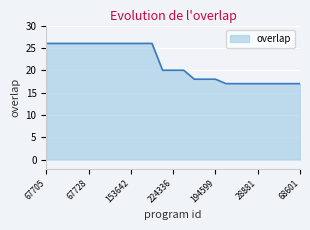

What is the difference between the maximum and minimum values?

9